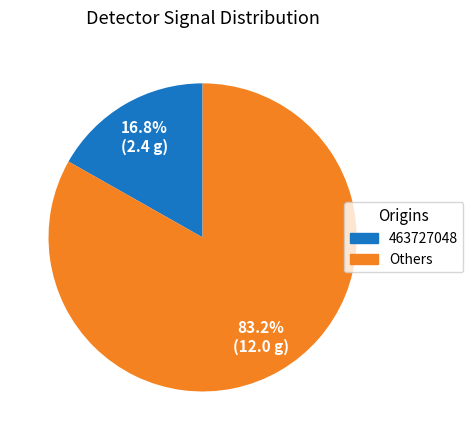

How many slices are in this pie chart?

2